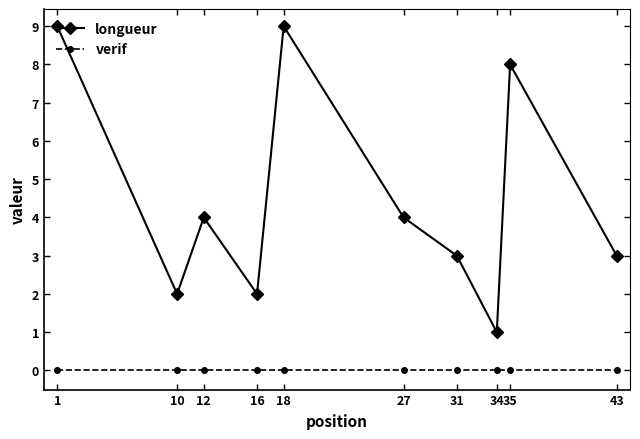

Reading right to left, transcribe all the data shown in this chart.

longueur: 43=3	35=8	34=1	31=3	27=4	18=9	16=2	12=4	10=2	1=9
verif: 43=0	35=0	34=0	31=0	27=0	18=0	16=0	12=0	10=0	1=0